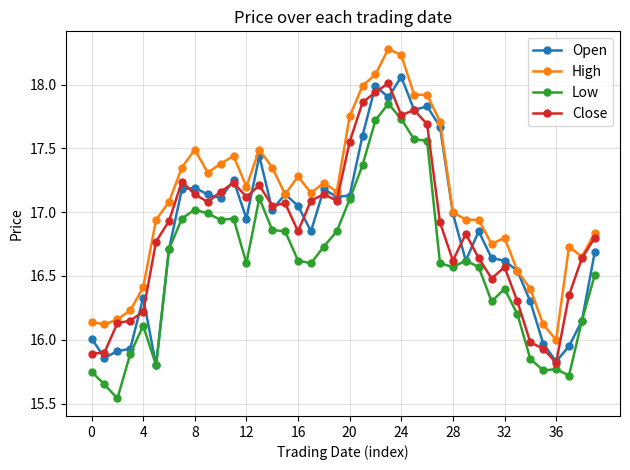

What is the greatest value displayed?

18.3